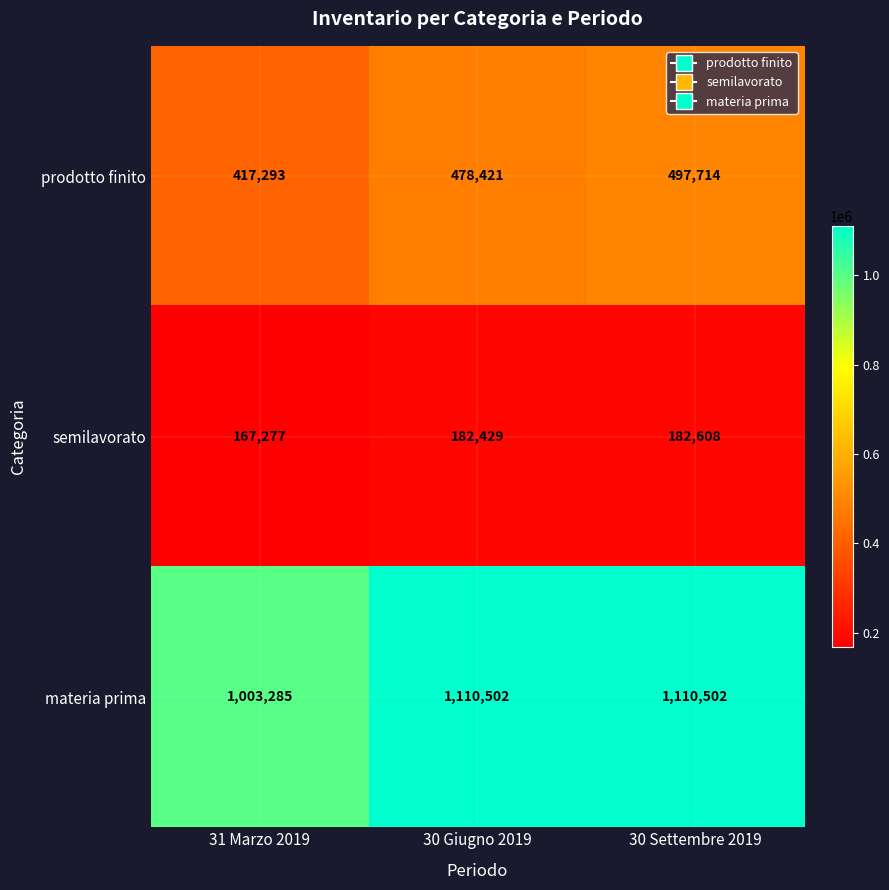

At how many categories does at least one series exceed 718278?

3